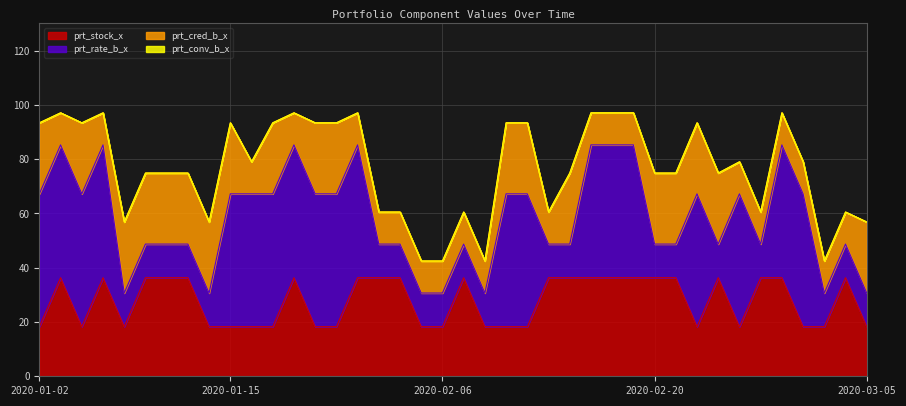

Which series has the largest range (max minus min)?

prt_rate_b_x